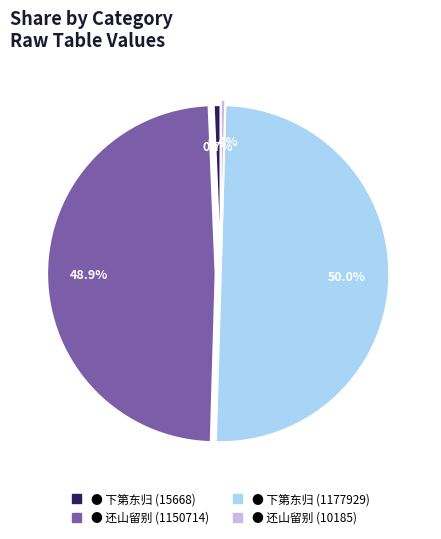

To the nearest percent, what is the average slice percentage?

25%